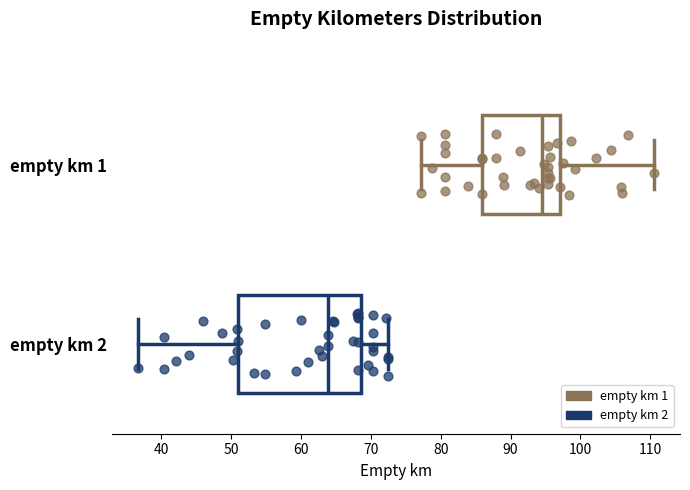

Where is the left edge of the box for empty km 2 on the x-axis? The values are not printed on the chart, so give them approximately, as read against the axis.

51